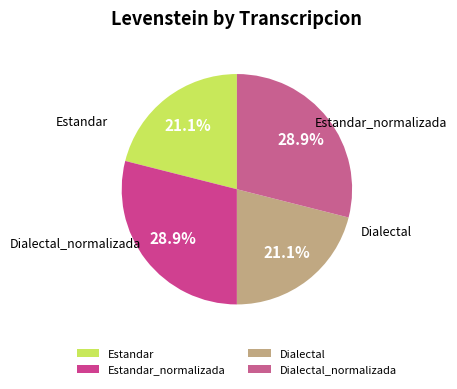

Do Dialectal and Estandar together represent more than half of the pie?

No